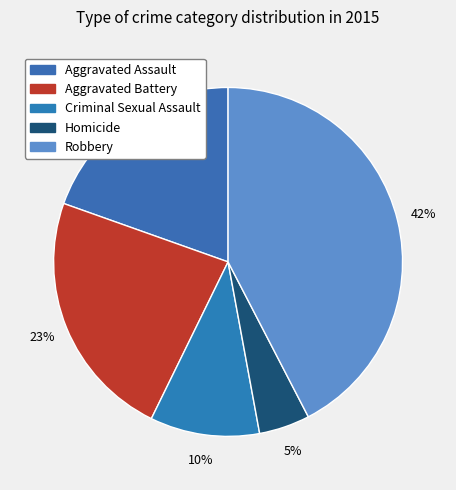

Is it true that Aggravated Assault is 10% of the pie?

False